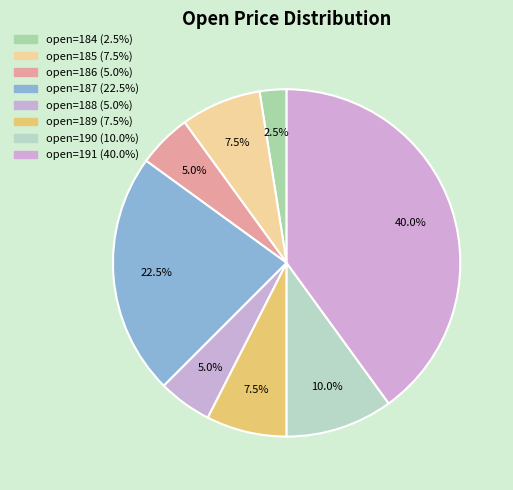

Does any single category account for the majority?

No